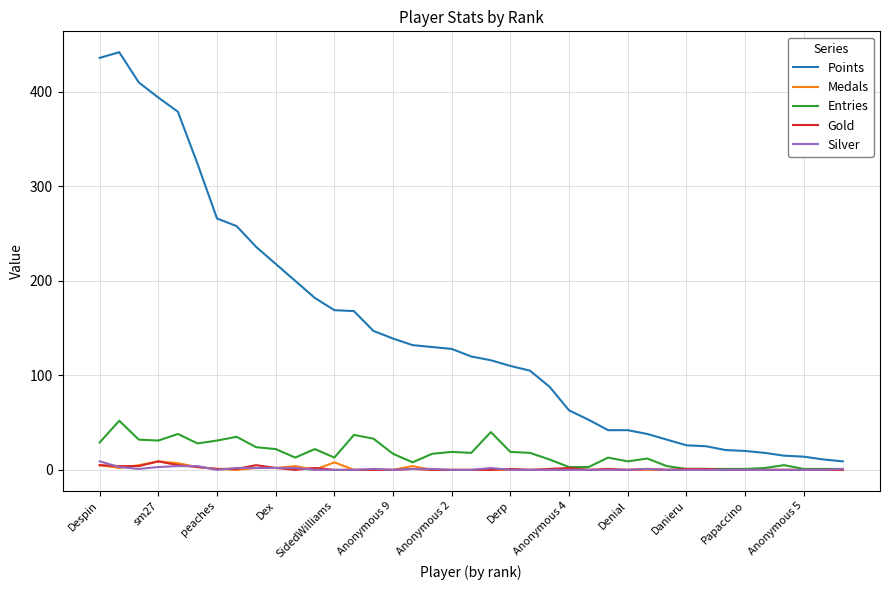

True or false: Gold has more than 0 points higher than both neighbors.

True